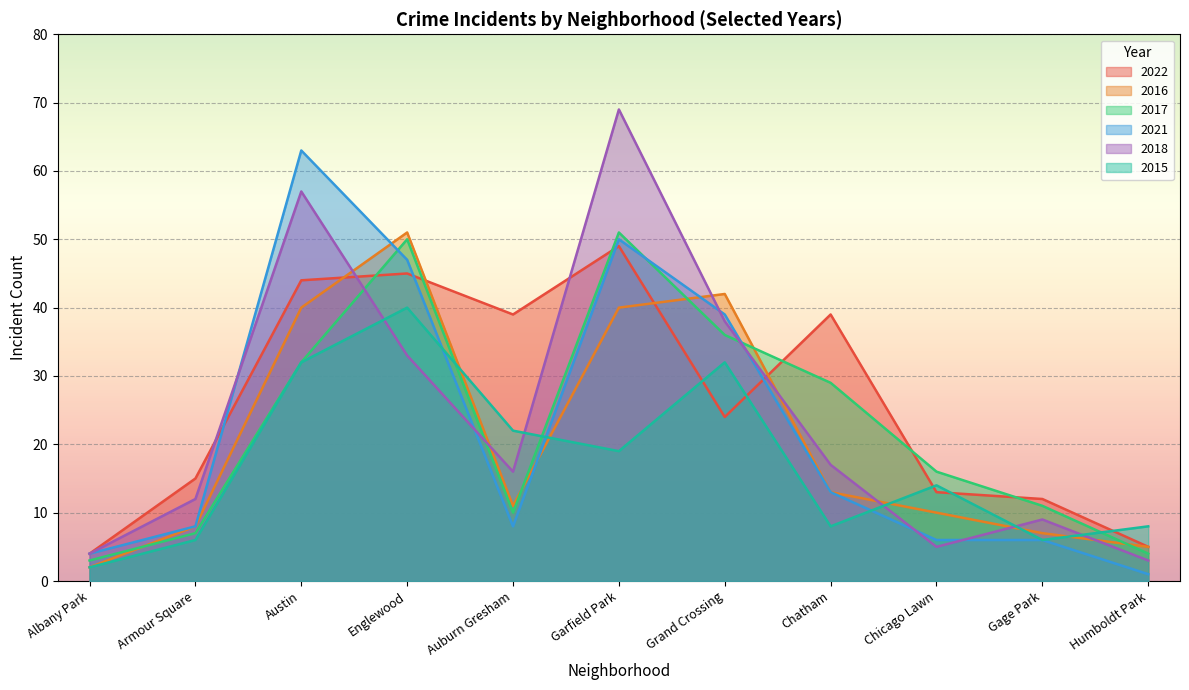

What is the total value across all series at Chicago Lawn?

64